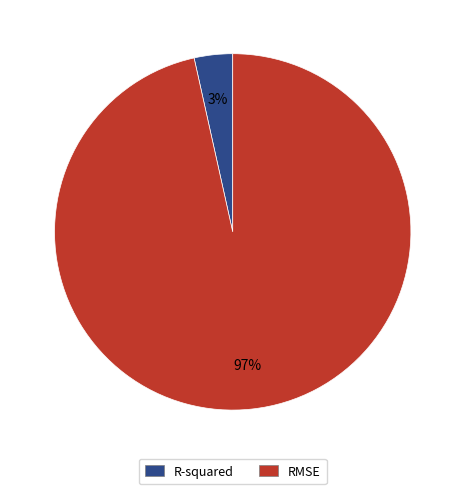

To the nearest percent, what is the average slice percentage?

50%